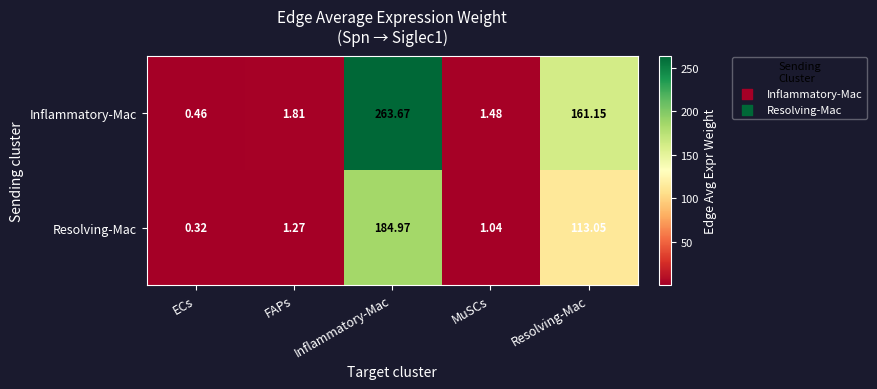

Which series has the widest spread of values?

Inflammatory-Mac